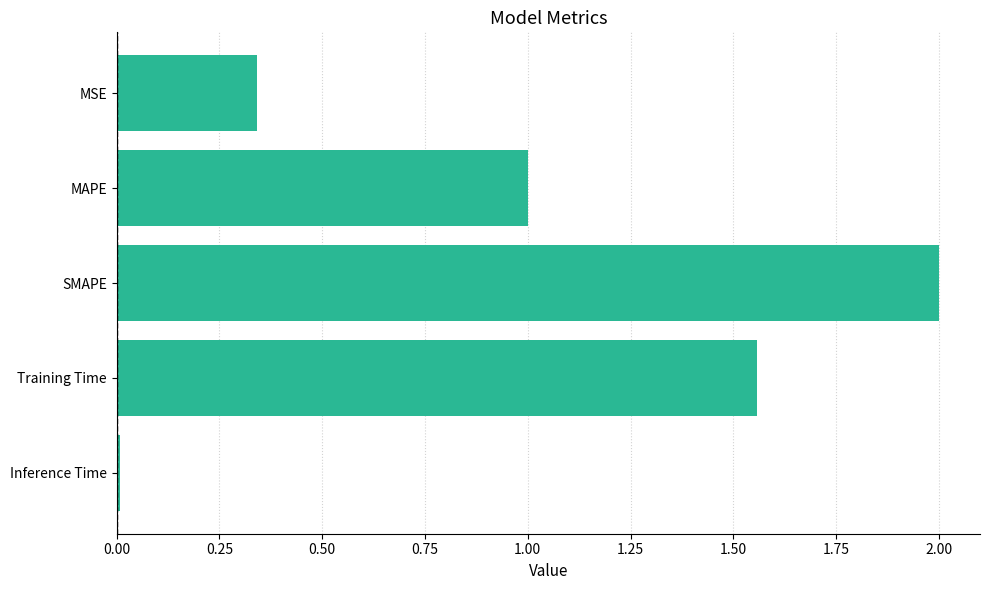

What is the label of the 5th bar from the top?

Inference Time